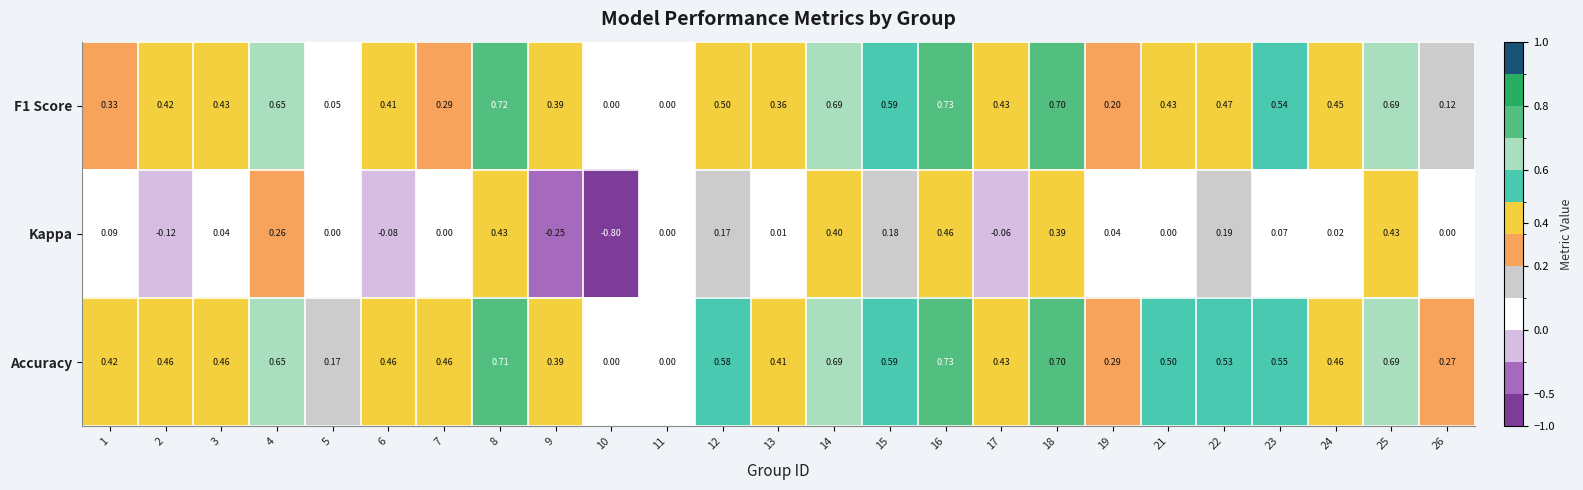

How many categories are shown in the chart?

25